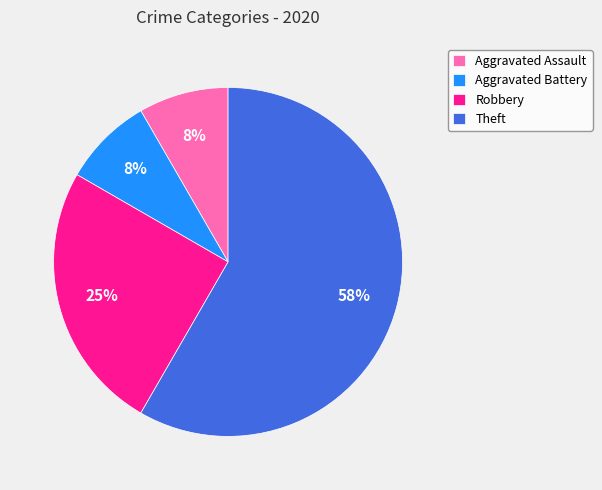

Is there any slice that represents more than half of the pie?

Yes